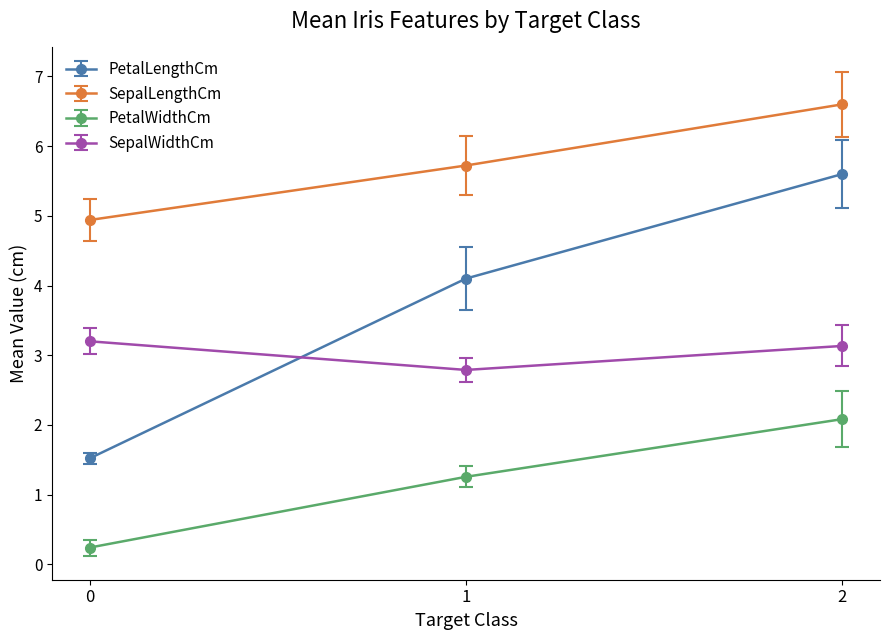

What is the average value of the PetalLengthCm series?

3.7